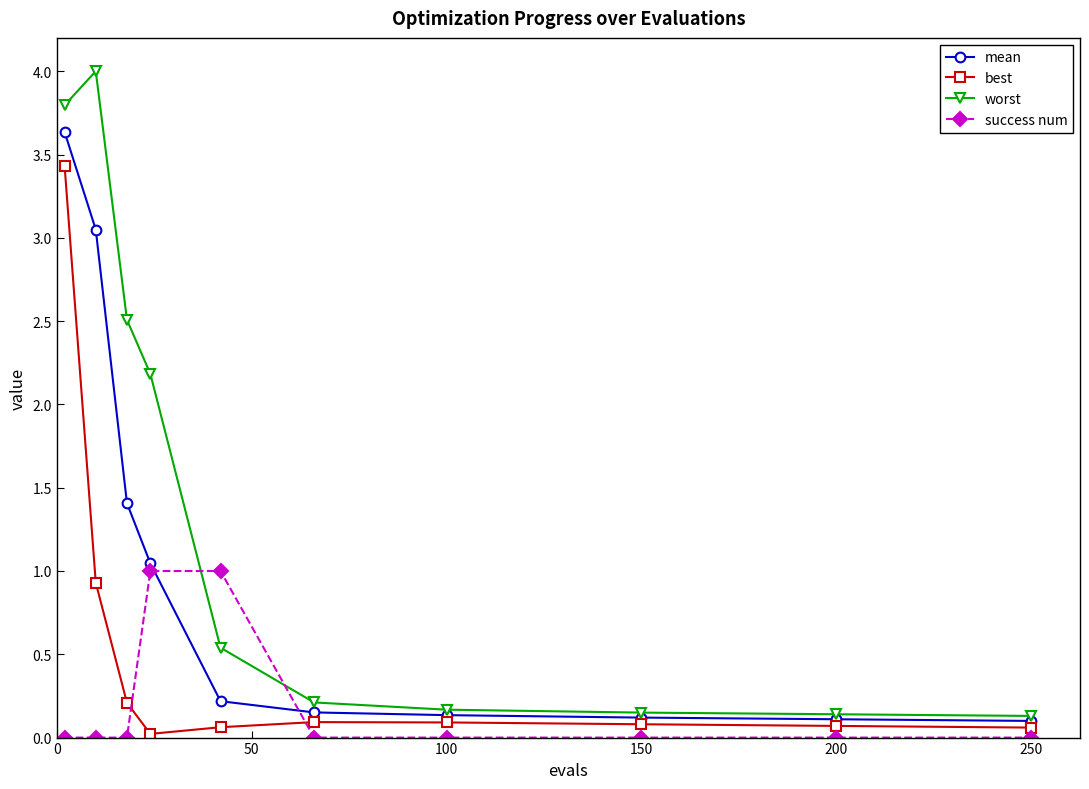

How many lines are shown in the chart?

4